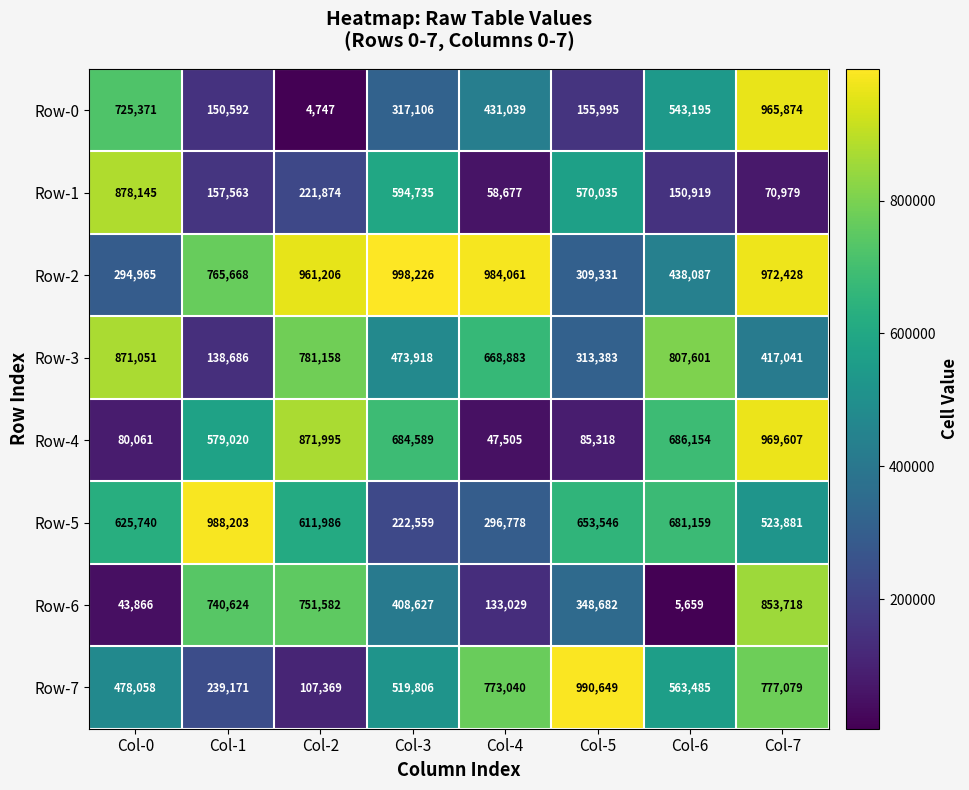

At which label does Row-3 first exceed 668883?

Col-0